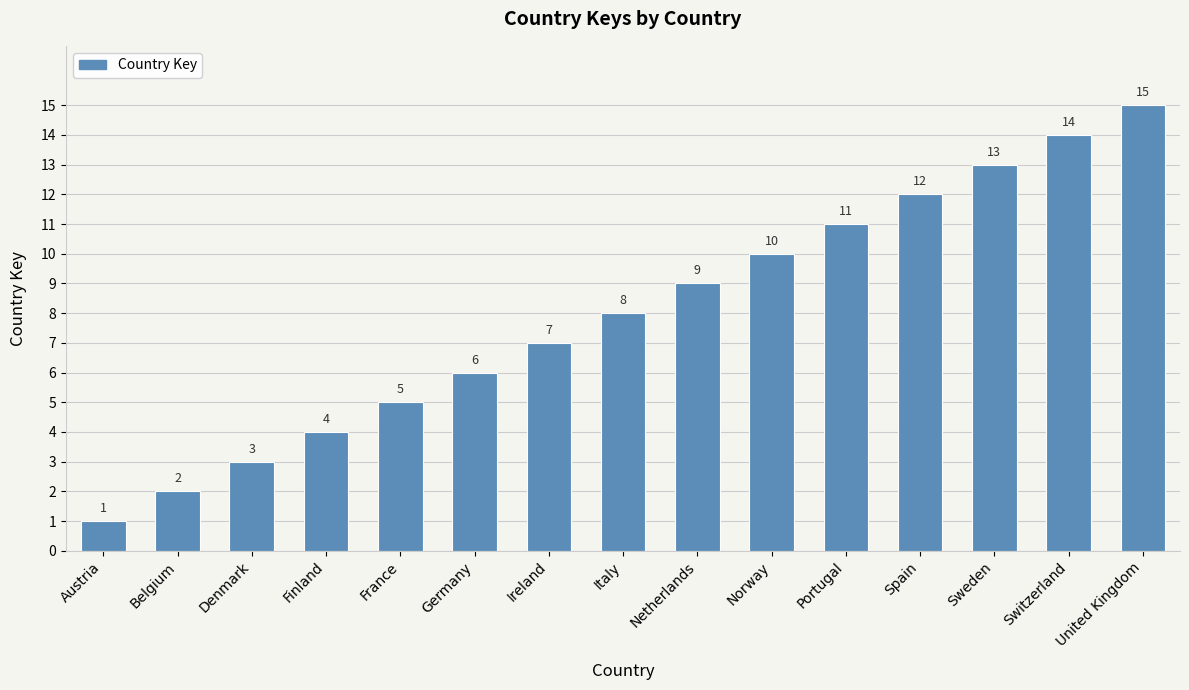

List the labels in order of value, smallest first.

Austria, Belgium, Denmark, Finland, France, Germany, Ireland, Italy, Netherlands, Norway, Portugal, Spain, Sweden, Switzerland, United Kingdom